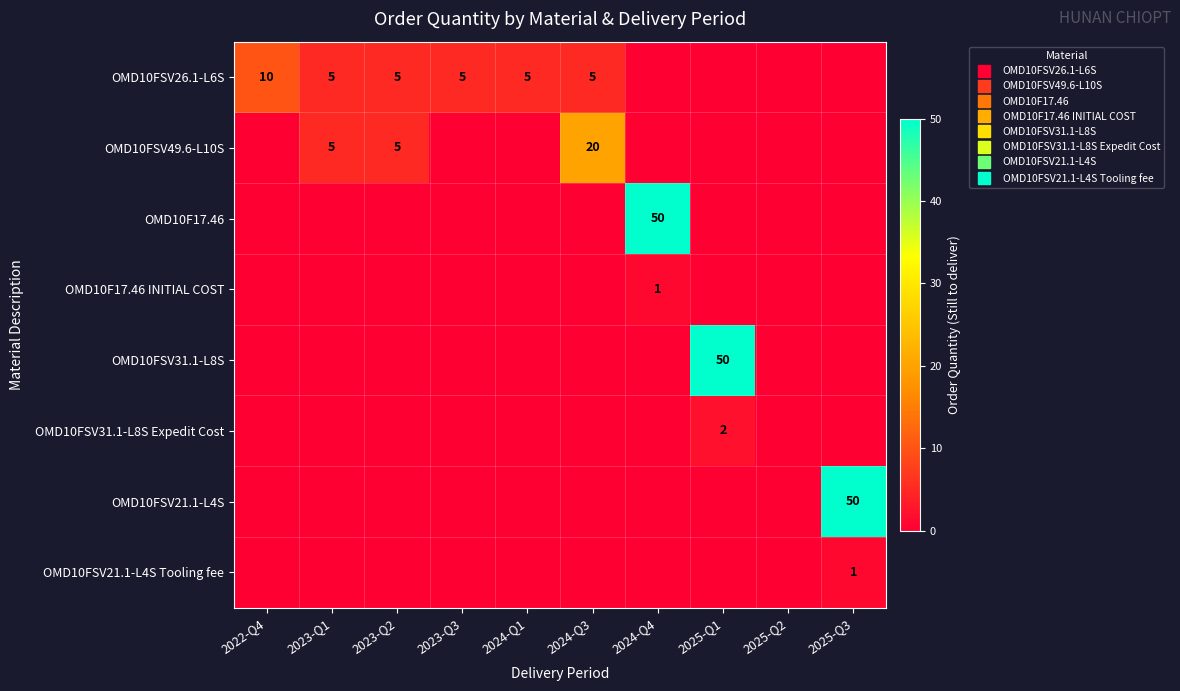

Which series has the largest range (max minus min)?

OMD10F17.46